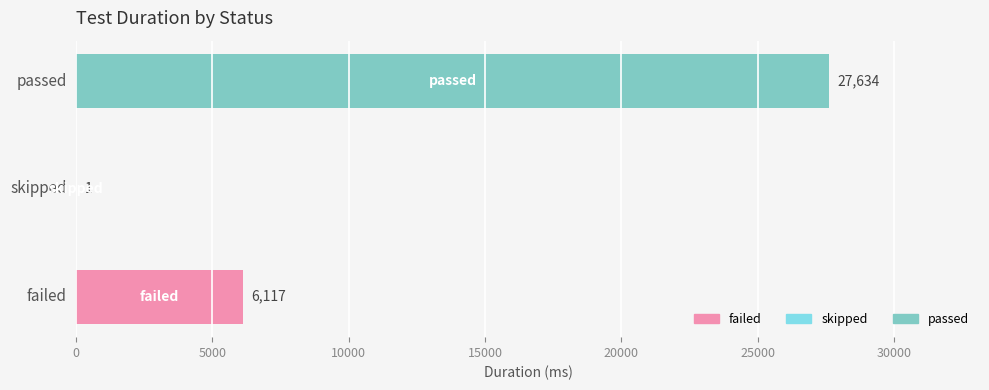

Count the number of data series in this chart.

1